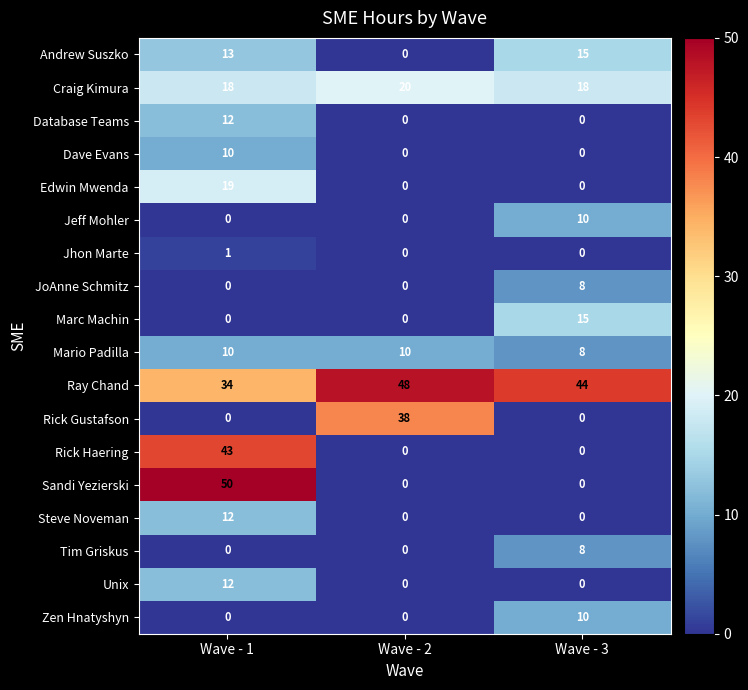

At which label does Rick Haering reach its peak?

Wave - 1